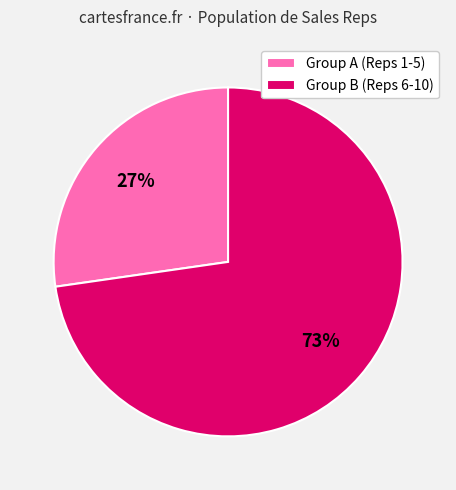

Which category has the smallest portion of the pie?

Group A (Reps 1-5)